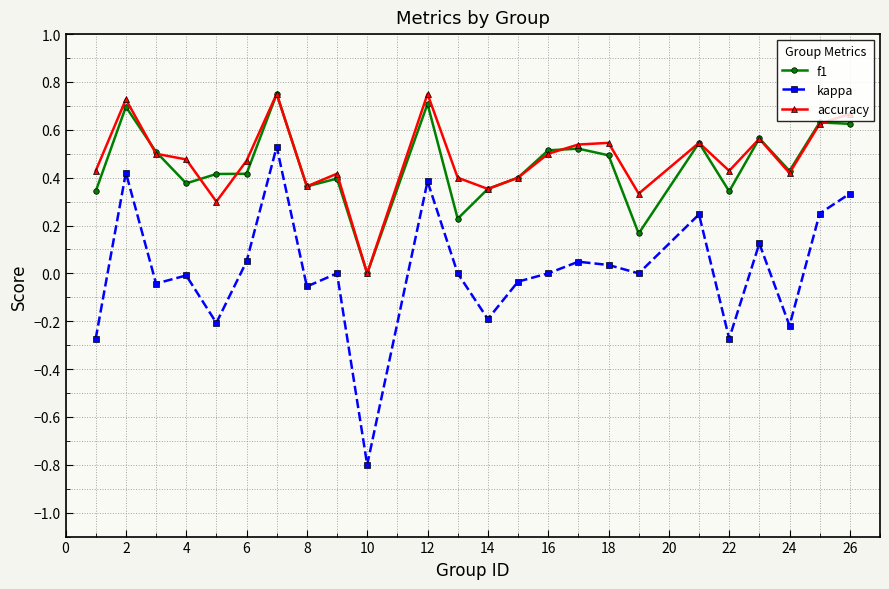

True or false: kappa has more than 1 points higher than both neighbors.

True